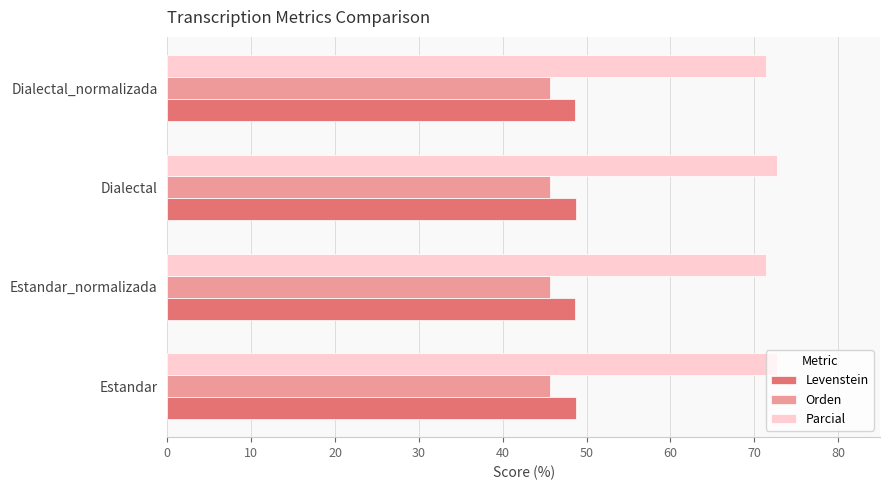

What are all the series names shown in the legend?

Levenstein, Orden, Parcial